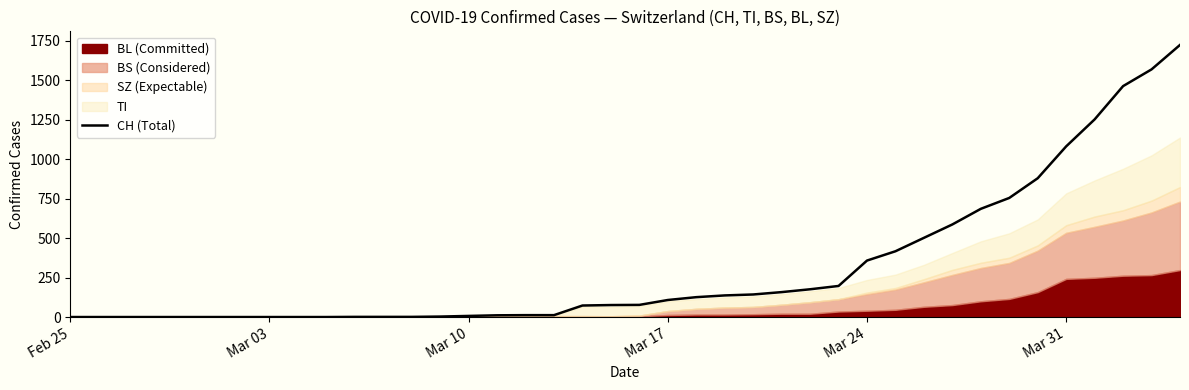

Reading left to right, what are all the values shown in this chart?

0	0	0	0	0	0	0	0	0	0	1	1	1	3	7	11	12	12	73	76	77	108	126	137	143	158	176	197	358	417	502	587	686	755	880	1082	1253	1464	1570	1725